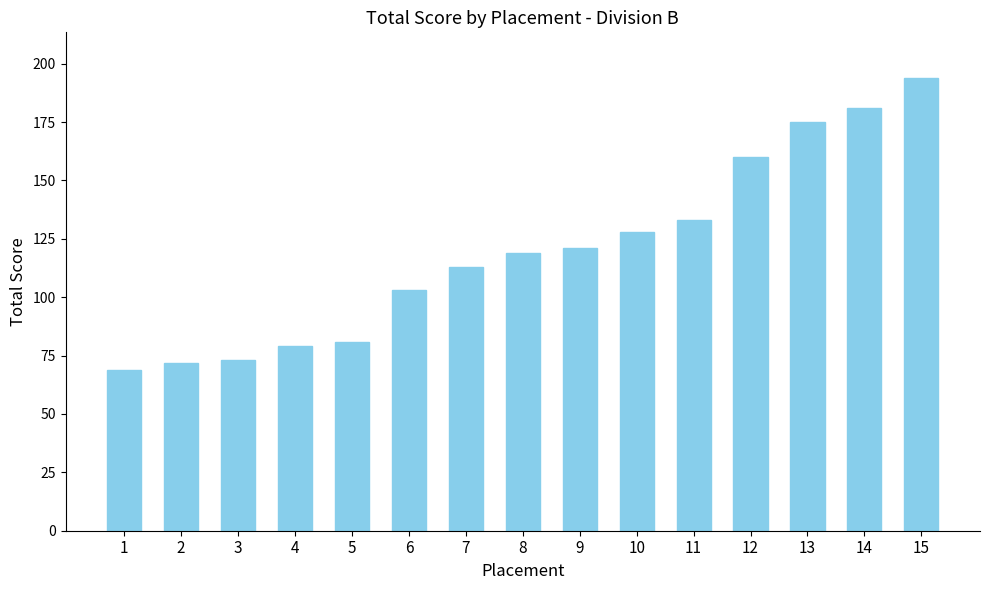

The chart shows a value of 72 at 2. True or false?

True